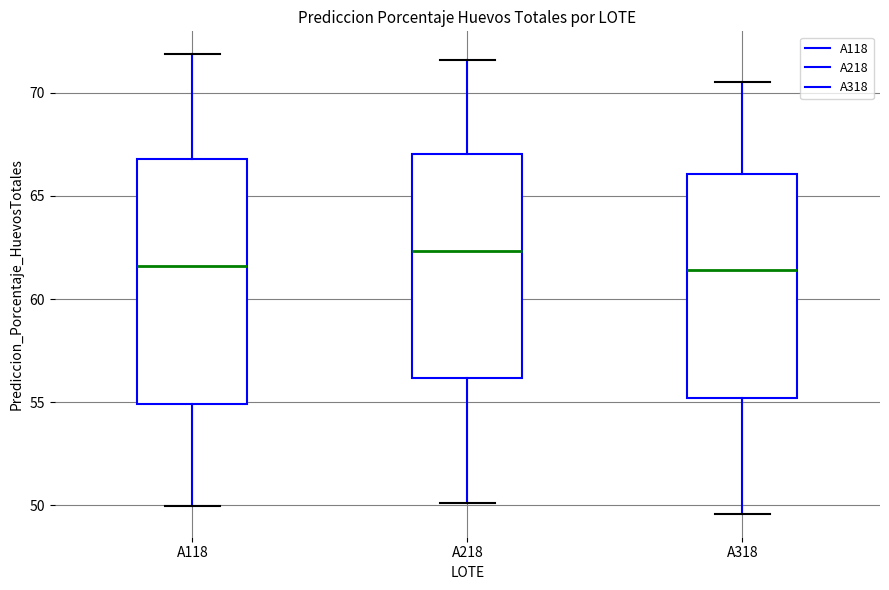

Where is the upper edge of the box for A318 on the y-axis? The values are not printed on the chart, so give them approximately, as read against the axis.

66.0